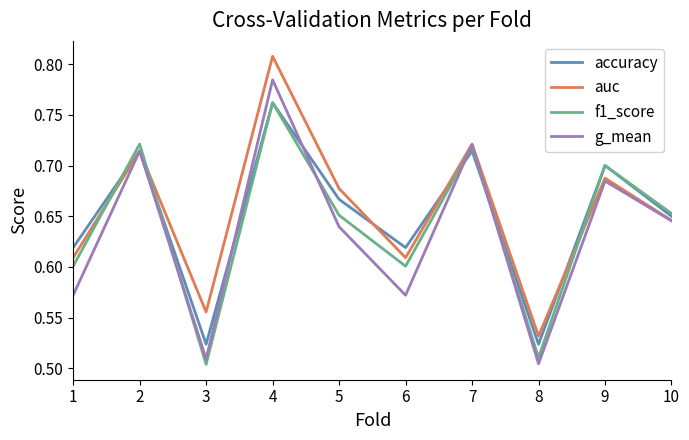

At which category does the chart reach its peak across all series?

4